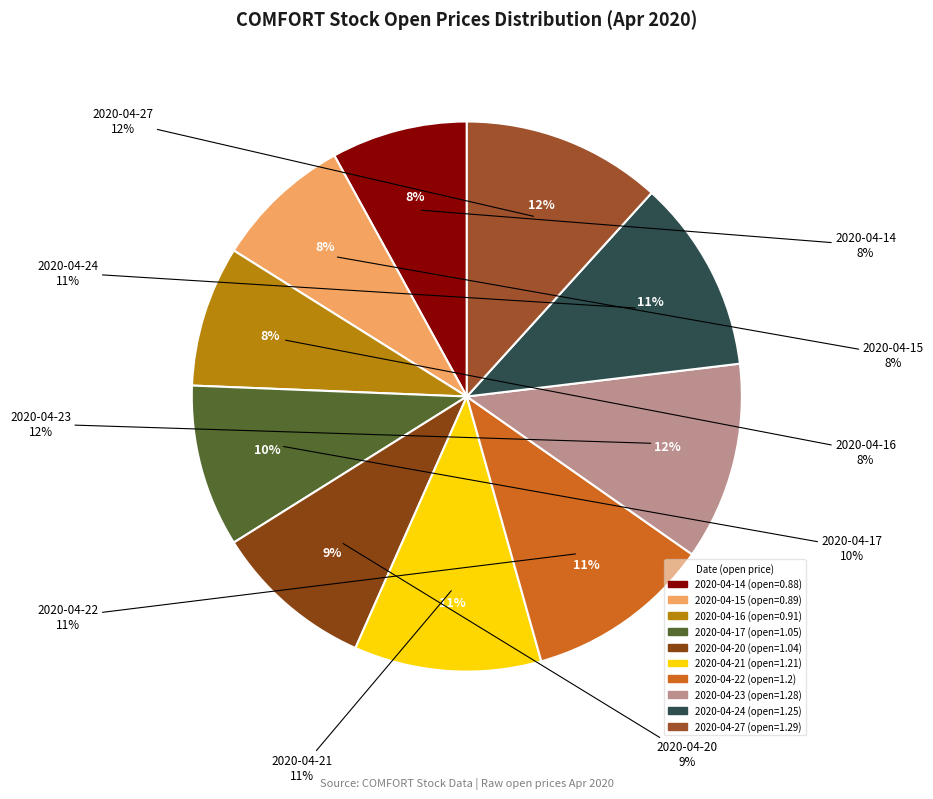

Between 2020-04-15 and 2020-04-21, which is larger?

2020-04-21